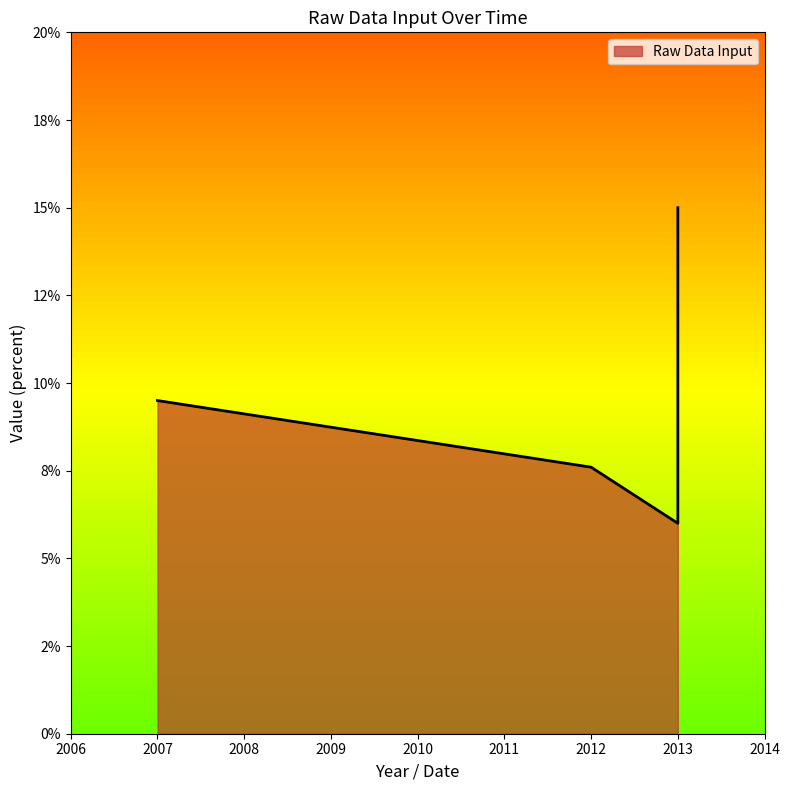

How many distinct data groups are displayed?

1